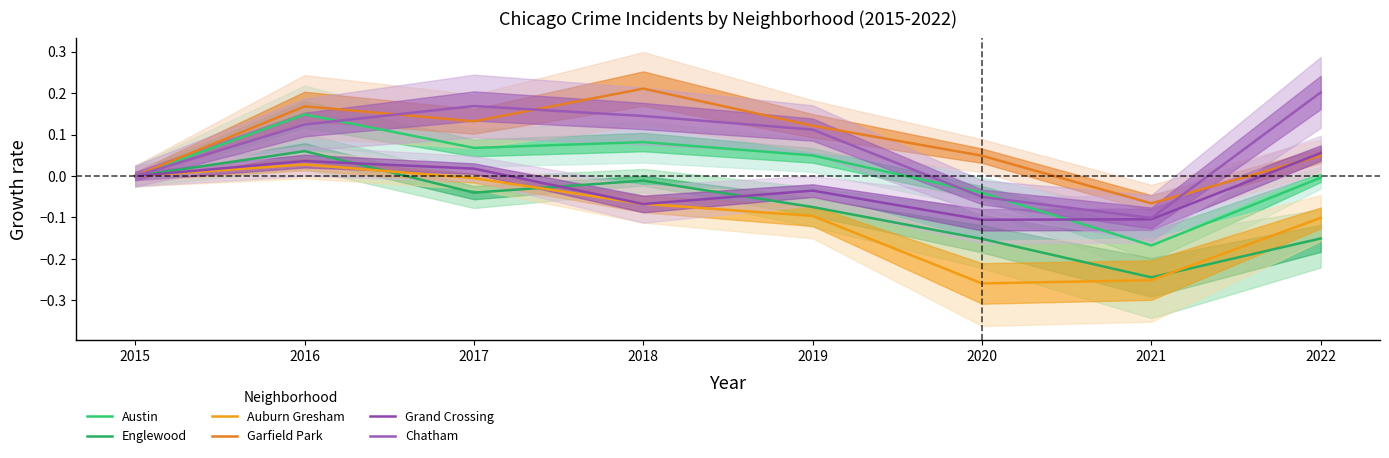

Rank the categories by Austin value from highest to lowest.

2016, 2018, 2017, 2019, 2015, 2022, 2020, 2021